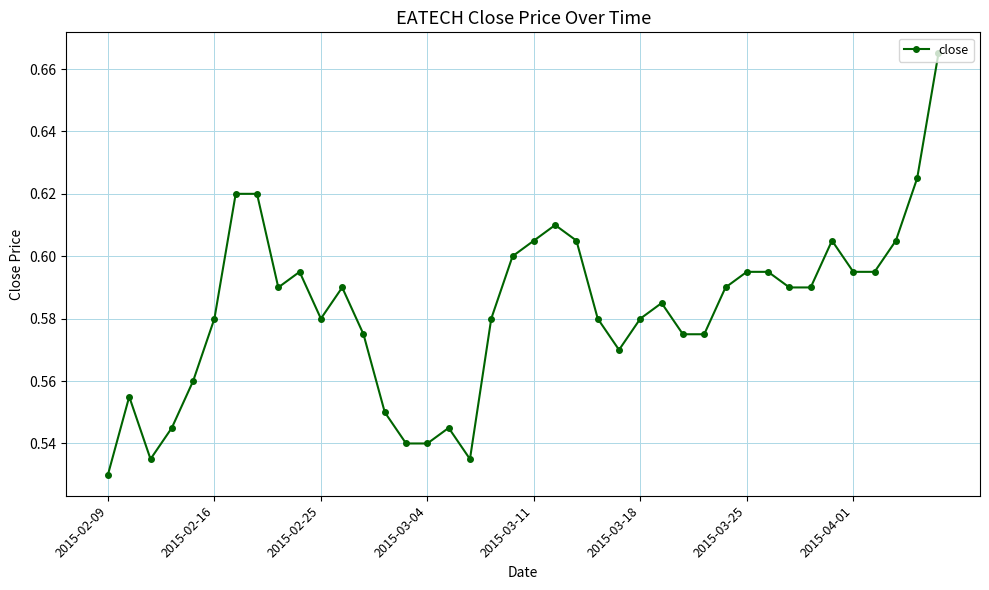

Where is the data nearest to the value 0?

2015-02-09